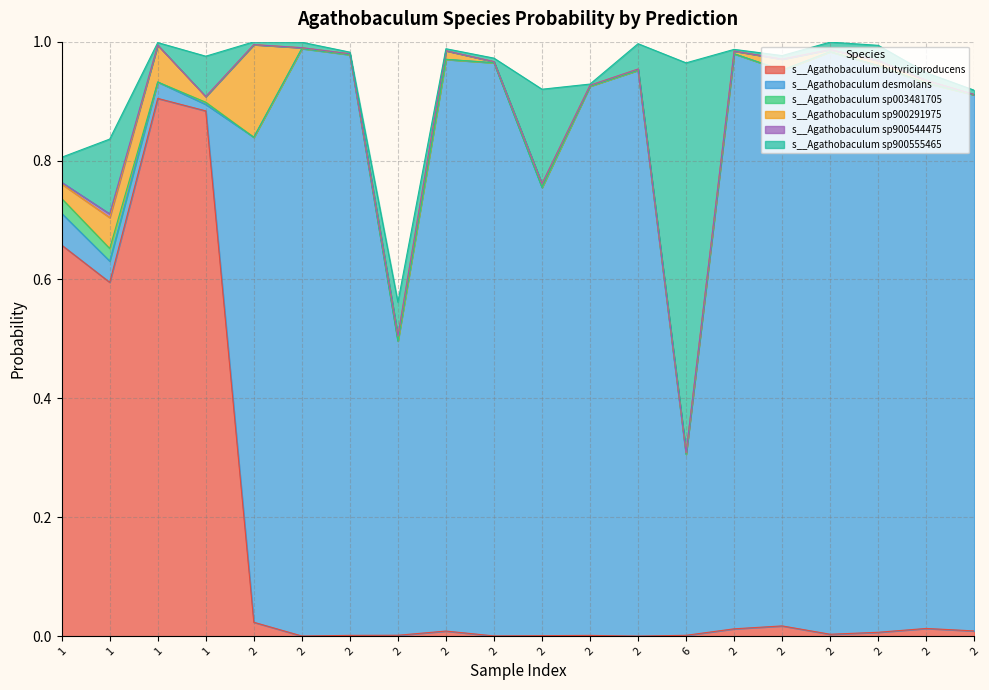

Reading left to right, what are all the values shown in this chart?

s__Agathobaculum butyriciproducens: 0.7	0.6	0.9	0.9	0.0	0.0	0.0	0.0	0.0	0.0	0.0	0.0	0.0	0.0	0.0	0.0	0.0	0.0	0.0	0.0
s__Agathobaculum desmolans: 0.1	0.0	0.0	0.0	0.8	1.0	1.0	0.5	1.0	1.0	0.8	0.9	1.0	0.3	1.0	0.9	1.0	1.0	0.9	0.9
s__Agathobaculum sp003481705: 0.0	0.0	0.0	0.0	0.0	0.0	0.0	0.0	0.0	0.0	0.0	0.0	0.0	0.0	0.0	0.0	0.0	0.0	0.0	0.0
s__Agathobaculum sp900291975: 0.0	0.1	0.1	0.0	0.2	0.0	0.0	0.0	0.0	0.0	0.0	0.0	0.0	0.0	0.0	0.0	0.0	0.0	0.0	0.0
s__Agathobaculum sp900544475: 0.0	0.0	0.0	0.0	0.0	0.0	0.0	0.0	0.0	0.0	0.0	0.0	0.0	0.0	0.0	0.0	0.0	0.0	0.0	0.0
s__Agathobaculum sp900555465: 0.0	0.1	0.0	0.1	0.0	0.0	0.0	0.1	0.0	0.0	0.2	0.0	0.0	0.7	0.0	0.0	0.0	0.0	0.0	0.0